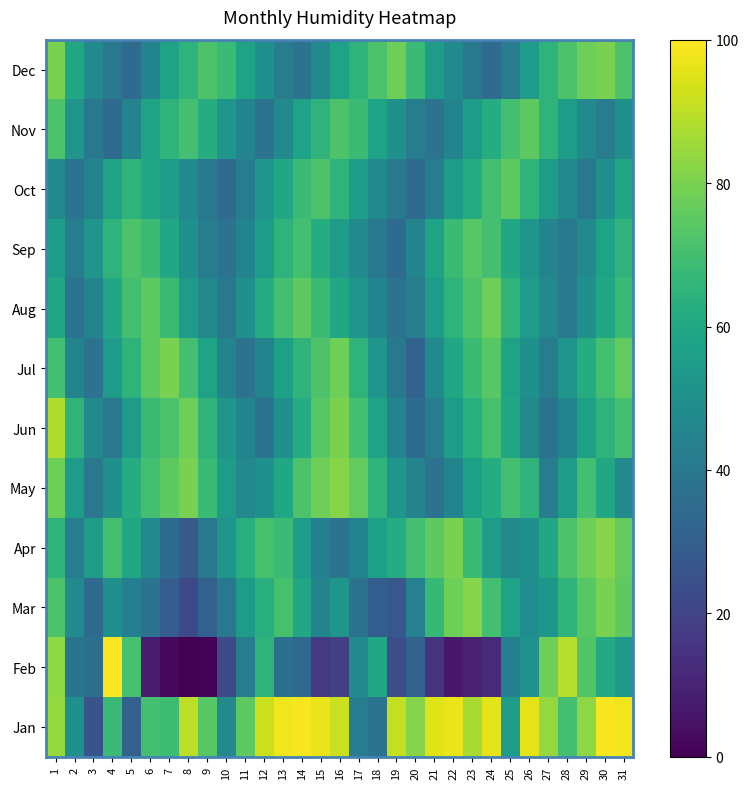

At 21, list the series in order from smallest to largest.

Feb, May, Nov, Jun, Oct, Jul, Aug, Dec, Sep, Mar, Apr, Jan